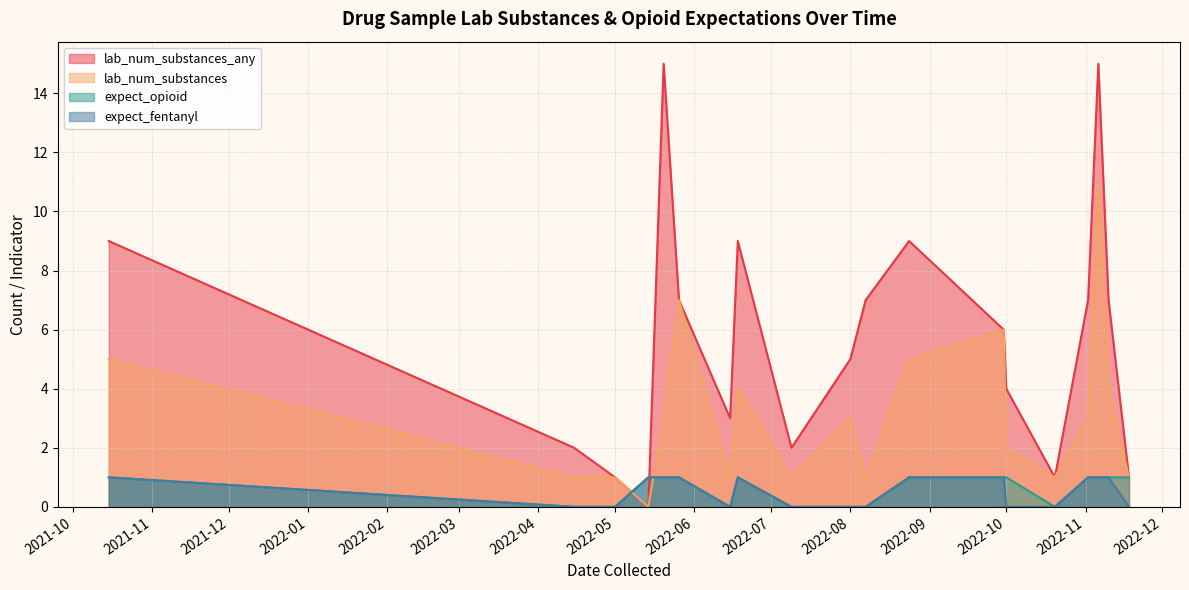

True or false: expect_opioid has a value of 2 at 2022-05-26.

False